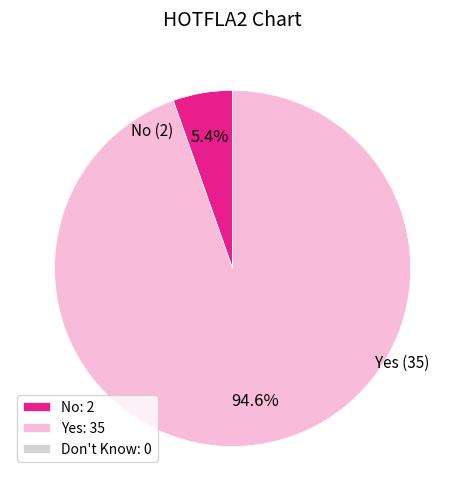

What is the total percentage of Yes: 35 and No: 2?

100.0%